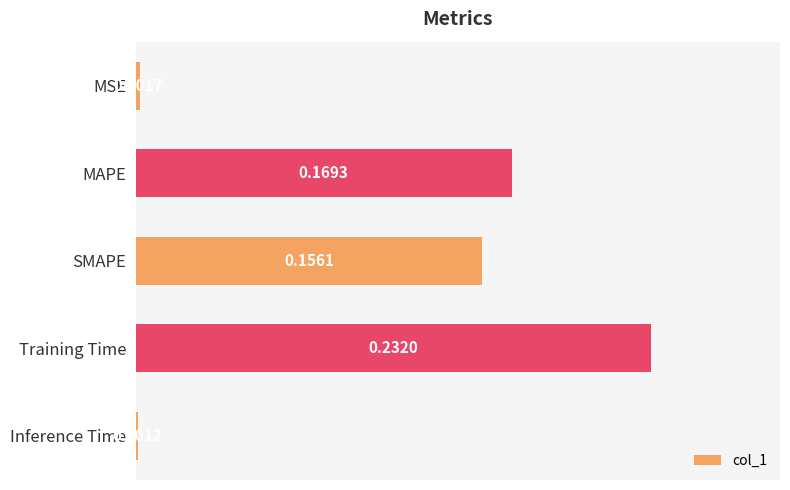

What is the label of the 1st bar from the top?

MSE